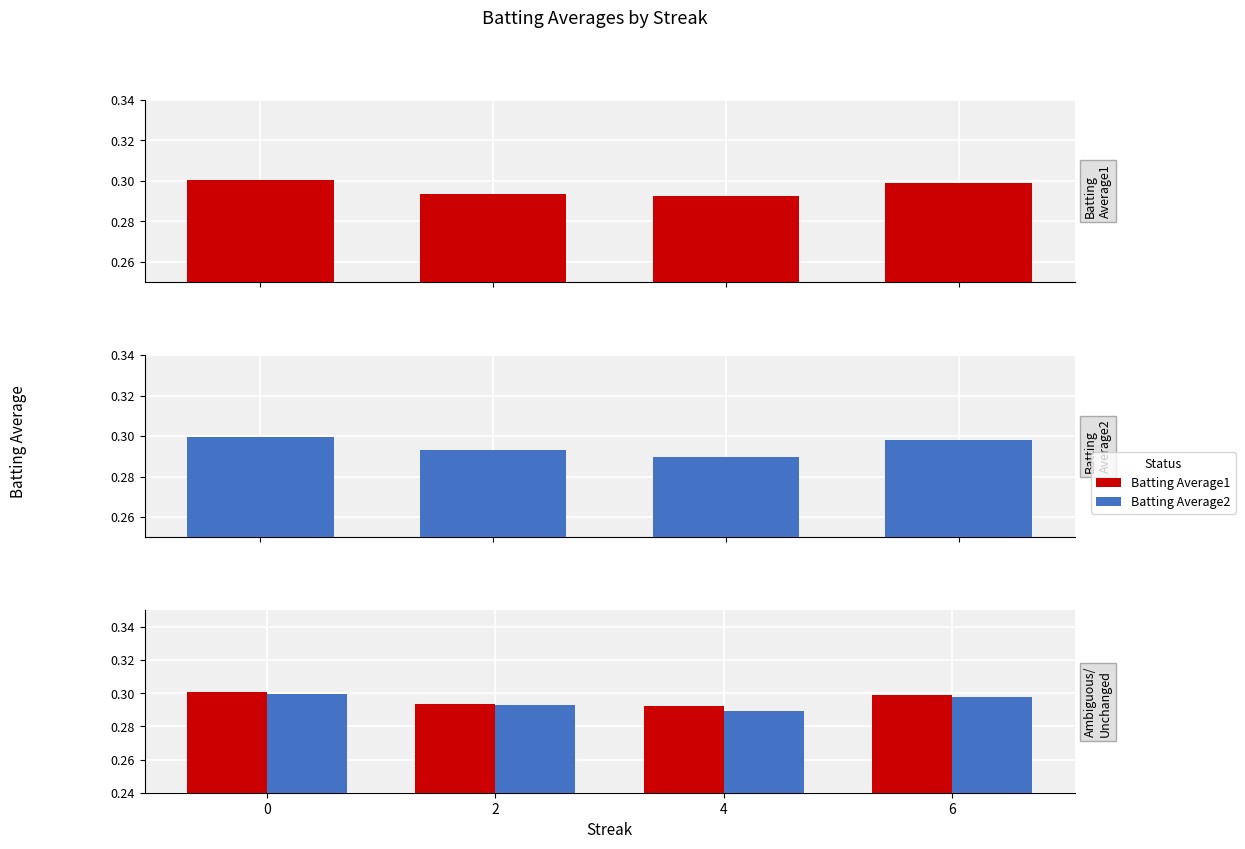

What are all the series names shown in the legend?

Batting Average1, Batting Average2